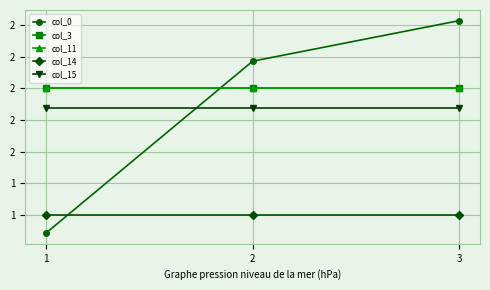

What value does the col_3 series have at 1?

2.0